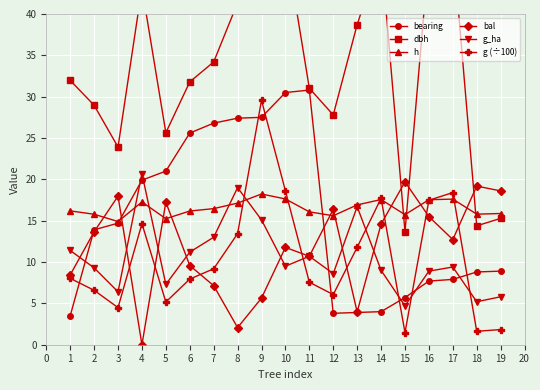

Where is the first local minimum for g_ha?

3